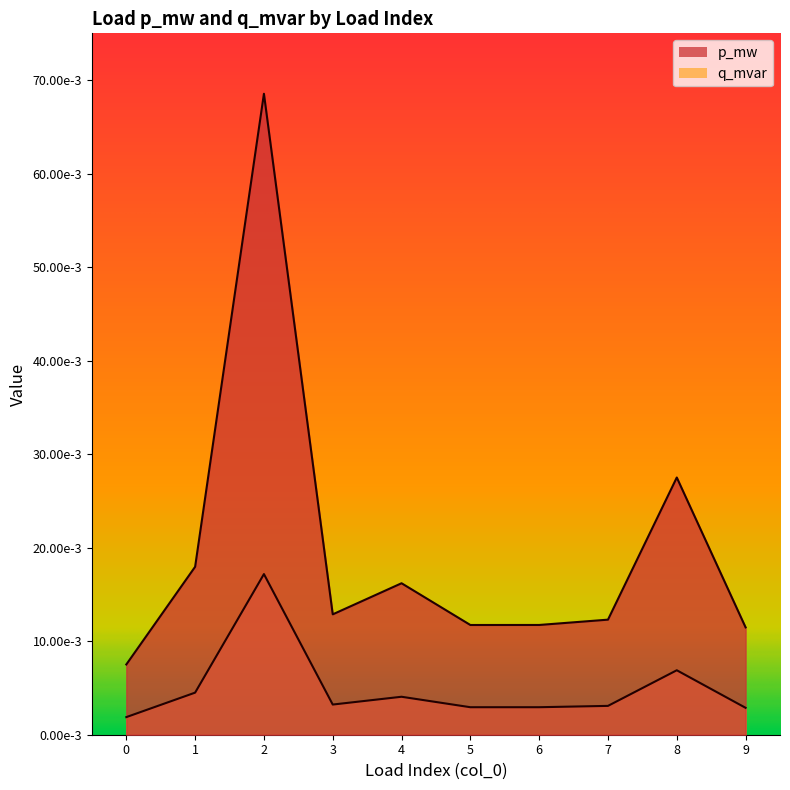

How many interior local valleys does the p_mw series have?

2